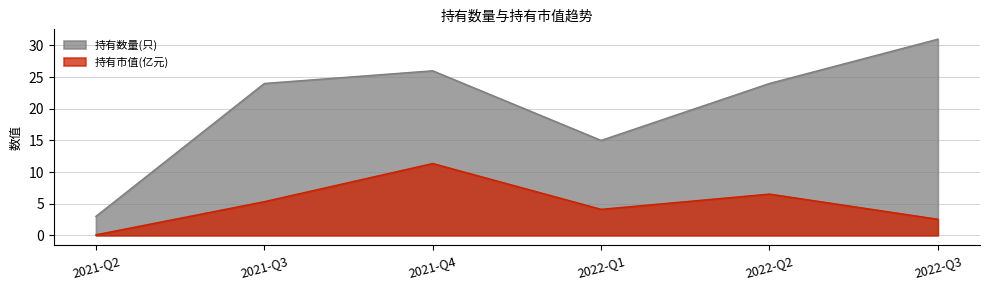

At which category does the chart reach its peak across all series?

2022-Q3